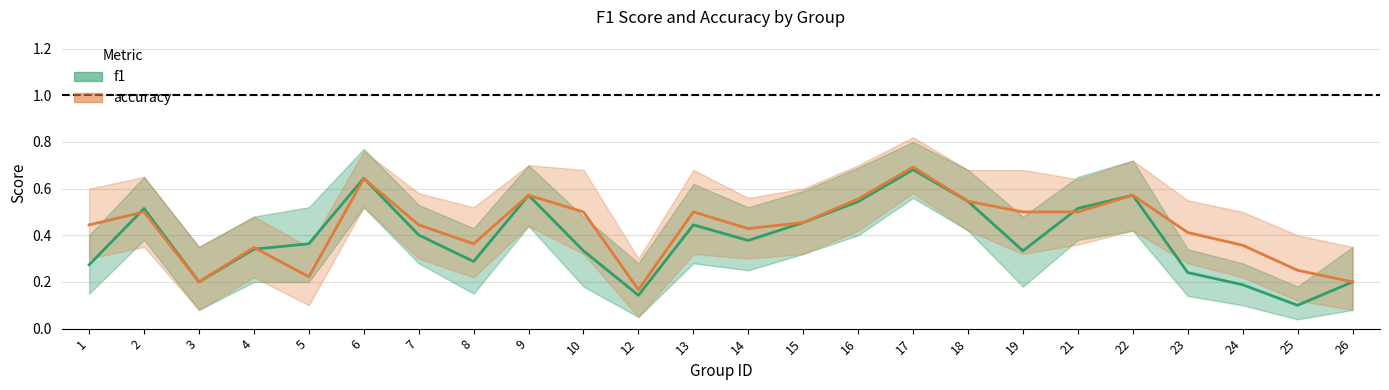

What is the minimum value for f1?

0.1